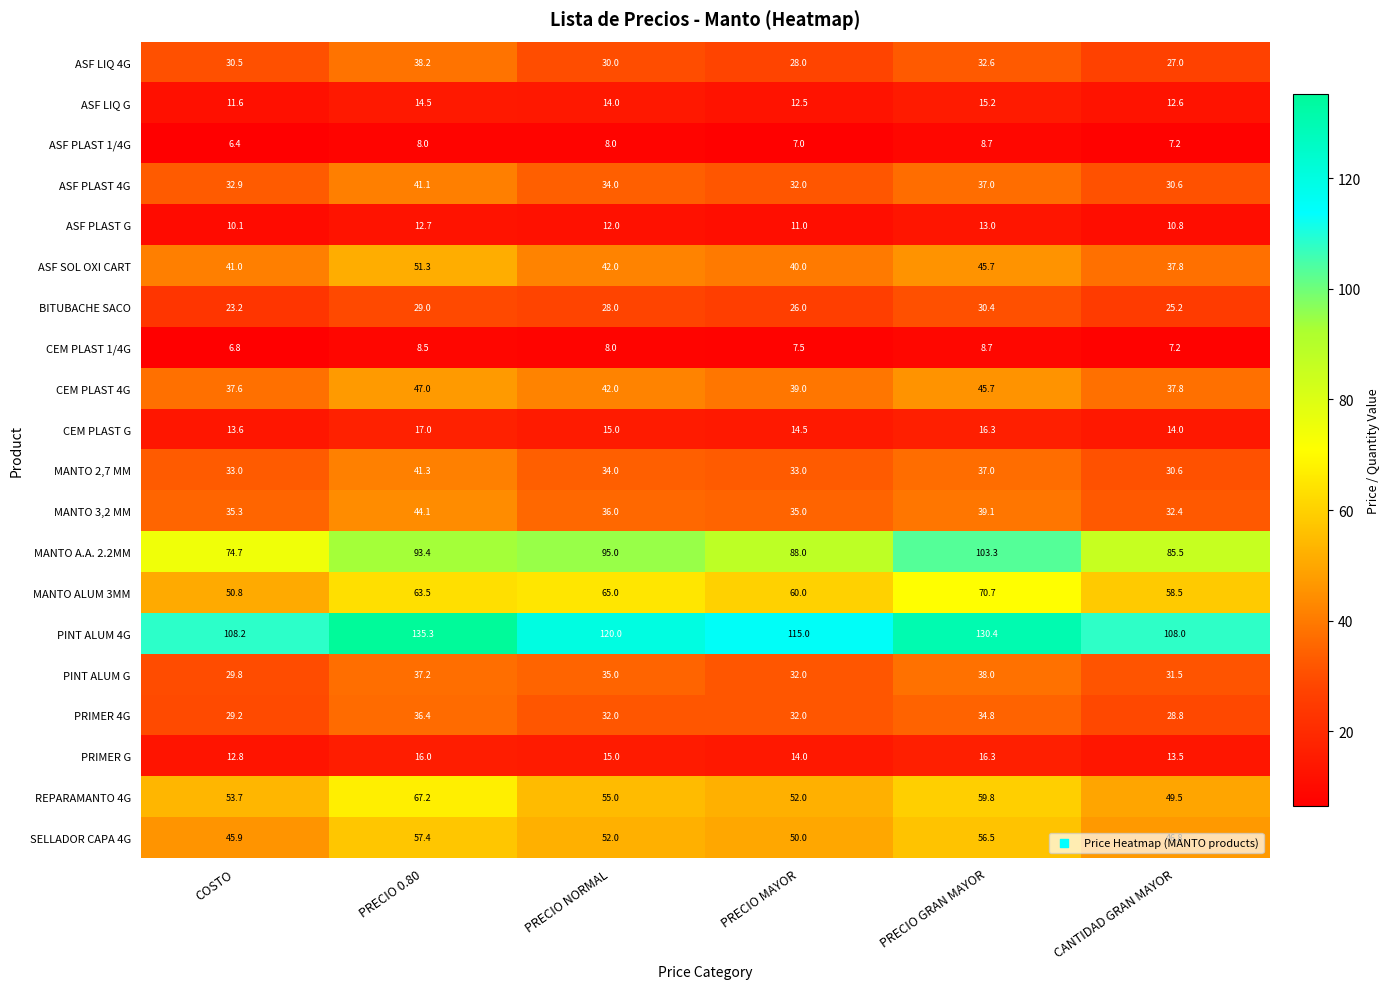

How many distinct data groups are displayed?

20